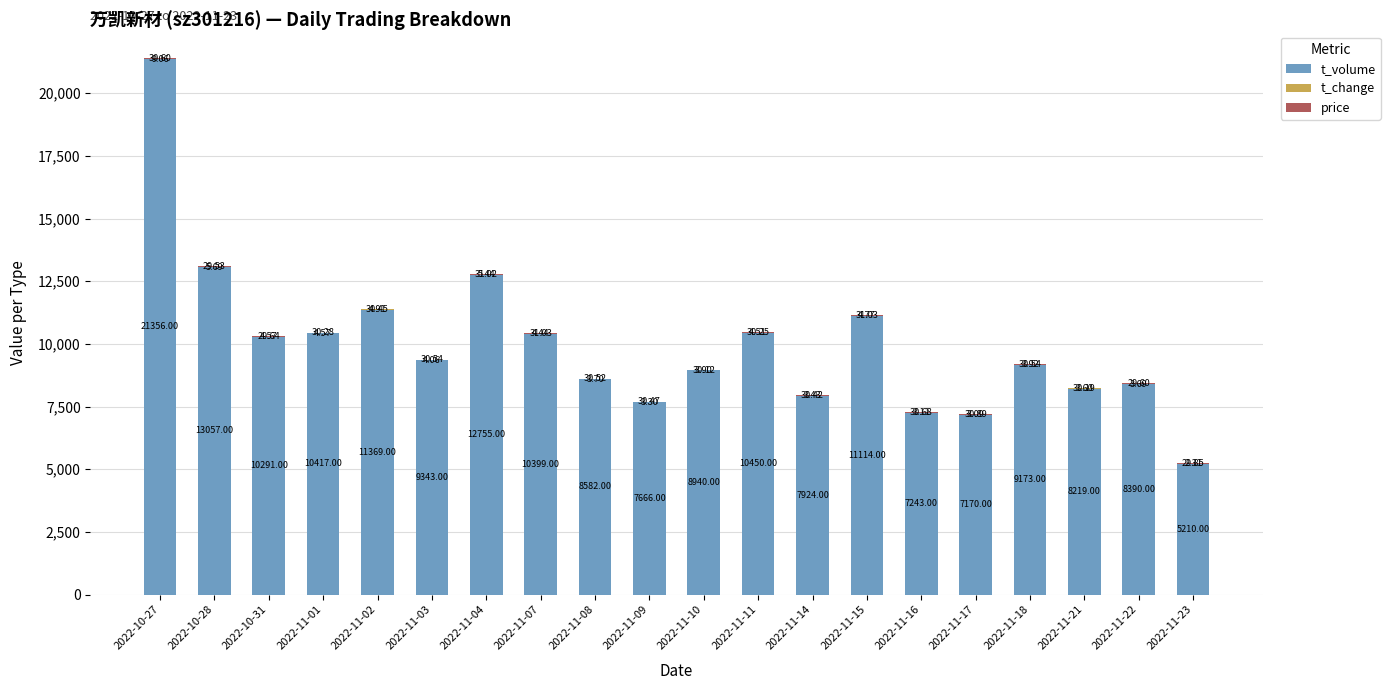

What is the total value across all series at 2022-11-02?

11404.4